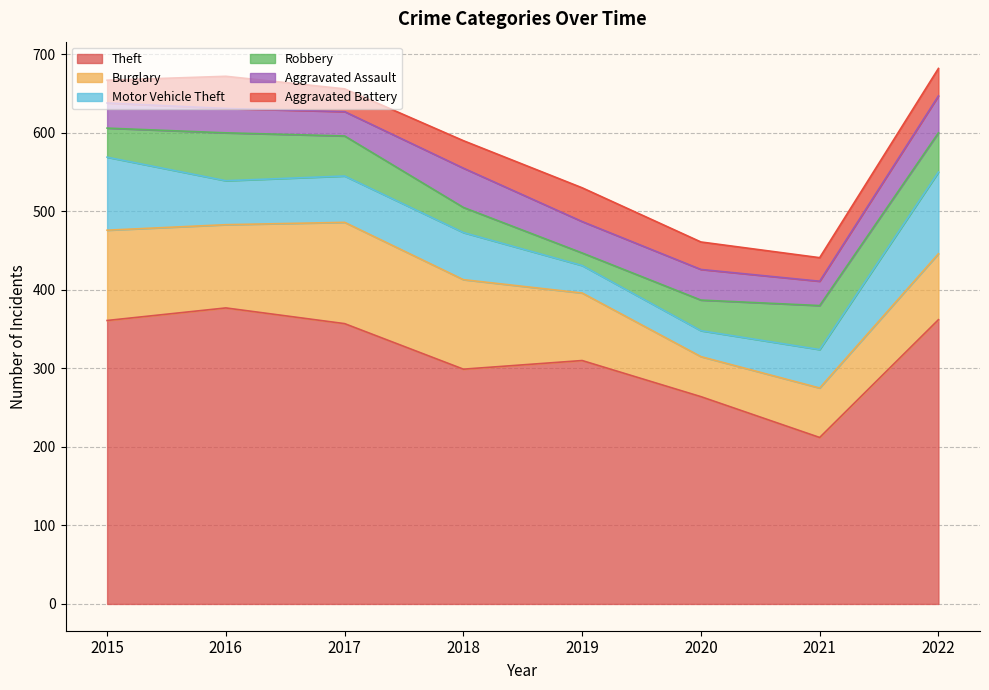

The value of Theft at 2016 is 377. True or false?

True